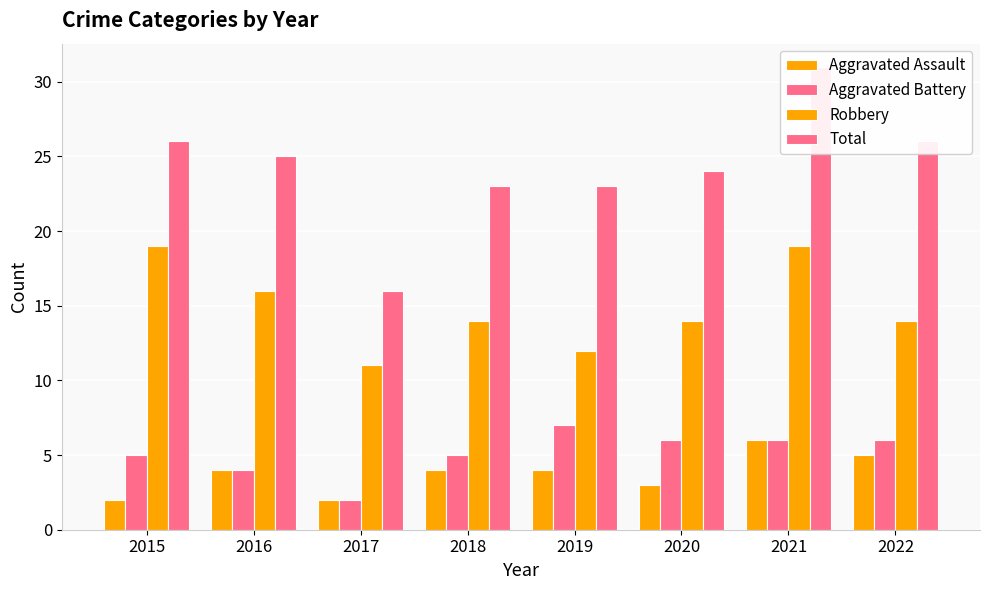

At which category does the chart reach its minimum across all series?

2015